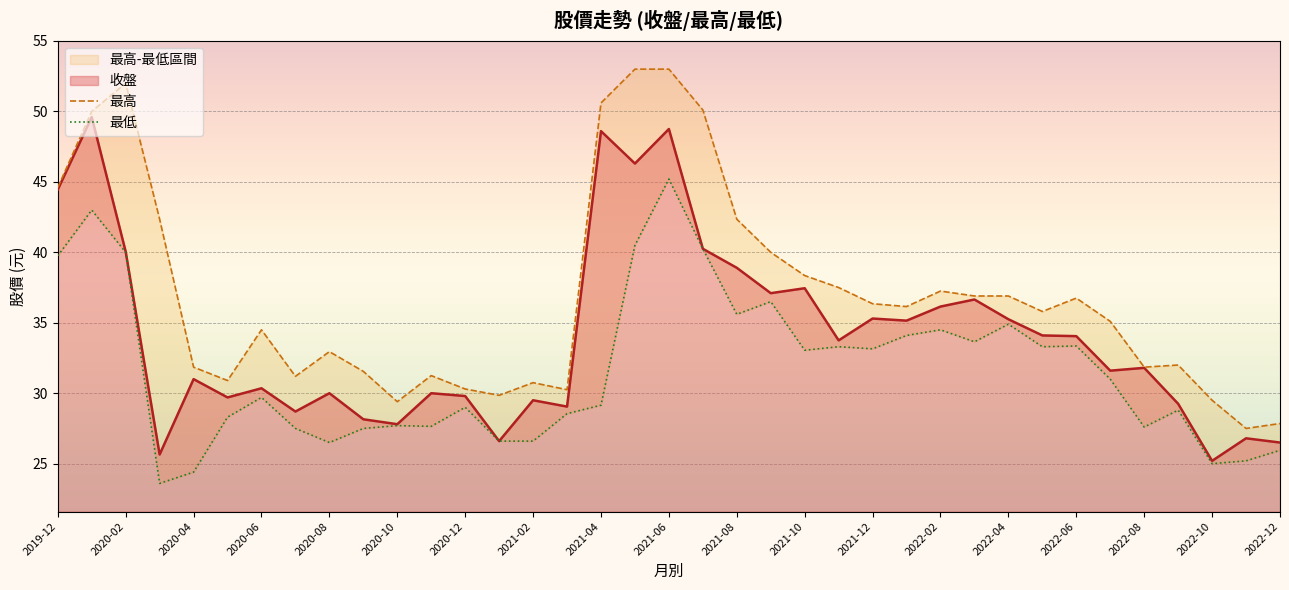

True or false: 收盤 has a value of 5.4 at 2022-10.

False